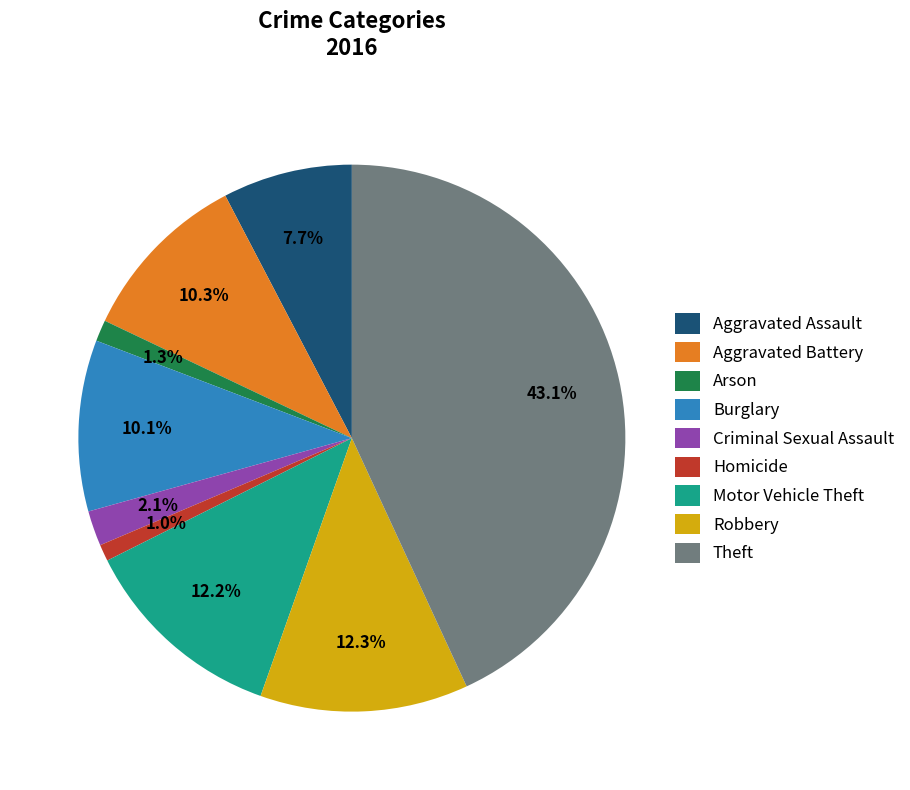

Is there any slice that represents more than half of the pie?

No